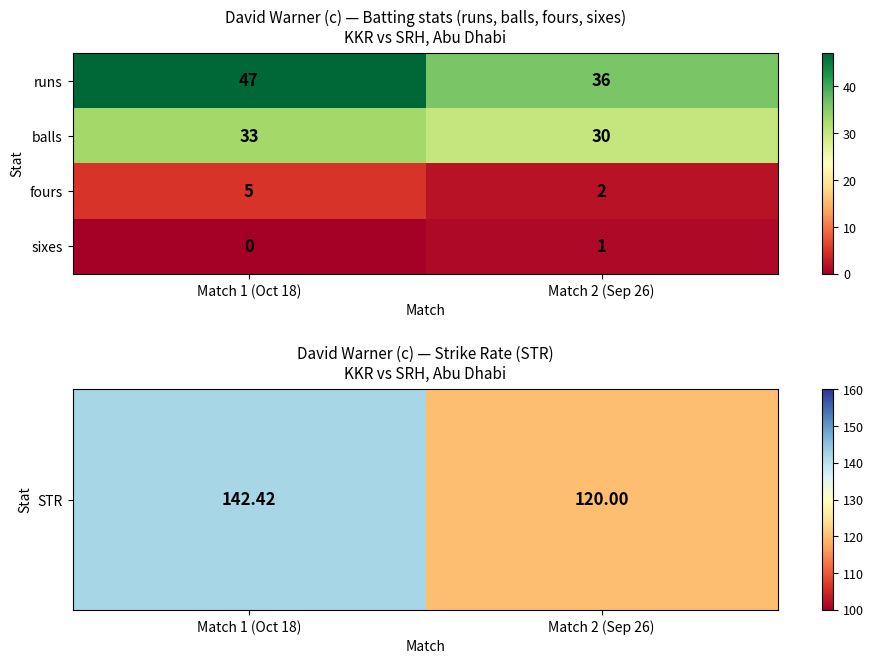

At which category does the chart reach its minimum across all series?

Match 1 (Oct 18)